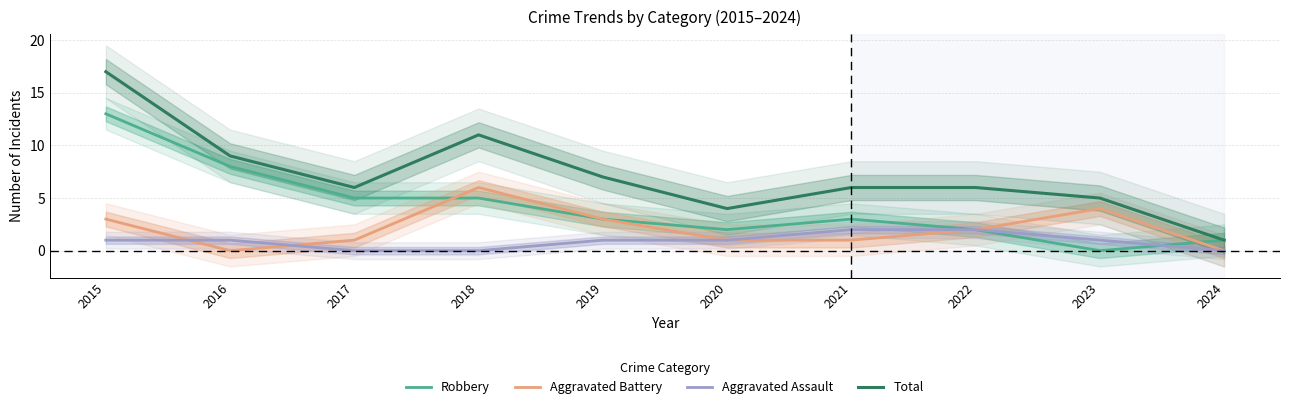

Is it true that Aggravated Assault equals 3 at 2021?

False